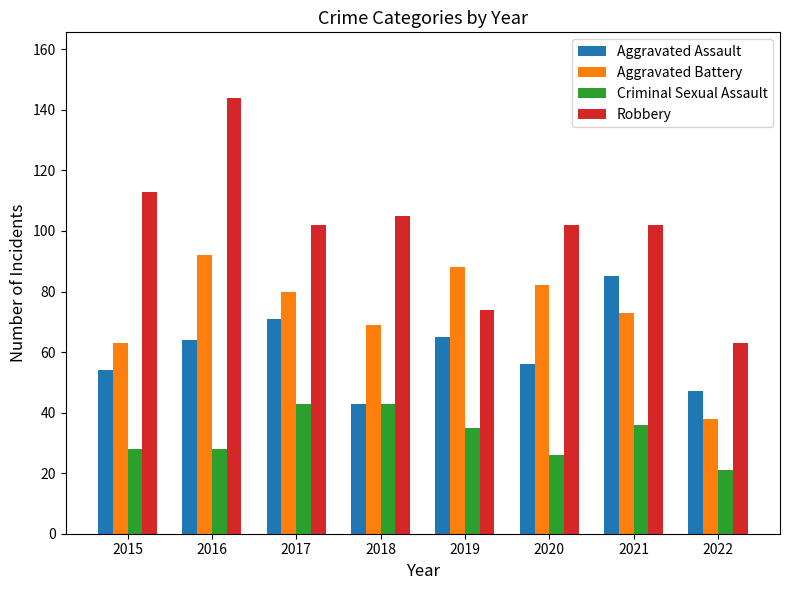

Reading right to left, list all the values displayed in this chart.

Aggravated Assault: 2022=47	2021=85	2020=56	2019=65	2018=43	2017=71	2016=64	2015=54
Aggravated Battery: 2022=38	2021=73	2020=82	2019=88	2018=69	2017=80	2016=92	2015=63
Criminal Sexual Assault: 2022=21	2021=36	2020=26	2019=35	2018=43	2017=43	2016=28	2015=28
Robbery: 2022=63	2021=102	2020=102	2019=74	2018=105	2017=102	2016=144	2015=113